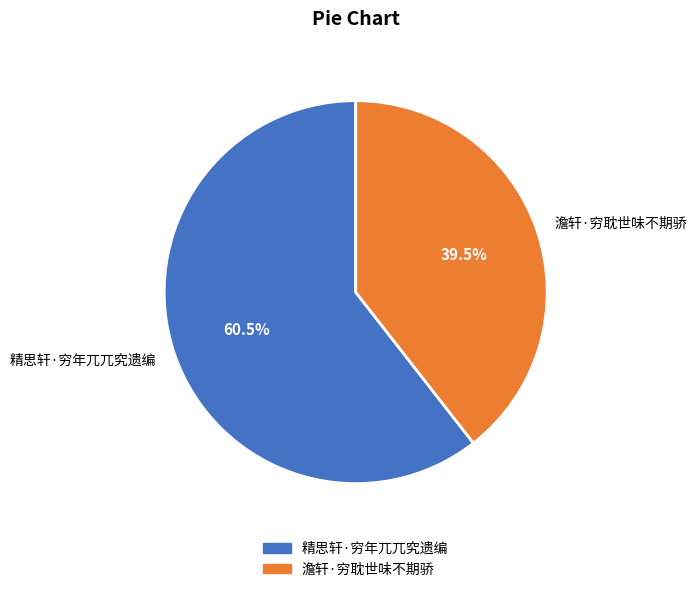

What portion of the pie excludes 澹轩·穷耽世味不期骄?

60.5%